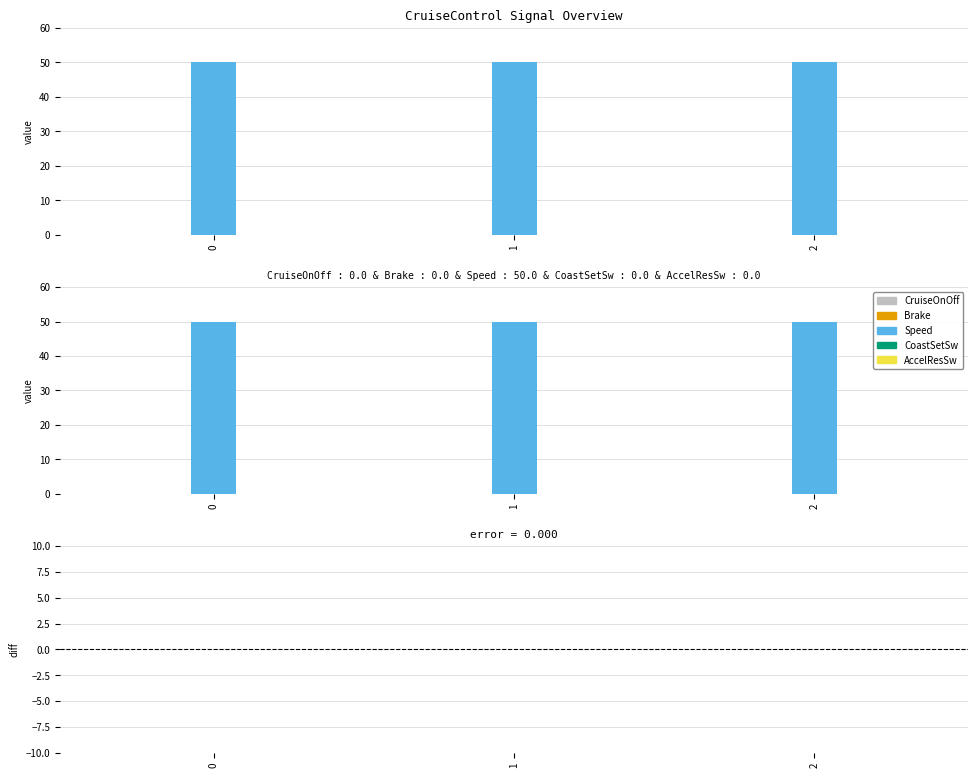

Rank the series by their maximum value, from lowest to highest.

CruiseOnOff, Brake, CoastSetSw, AccelResSw, Speed